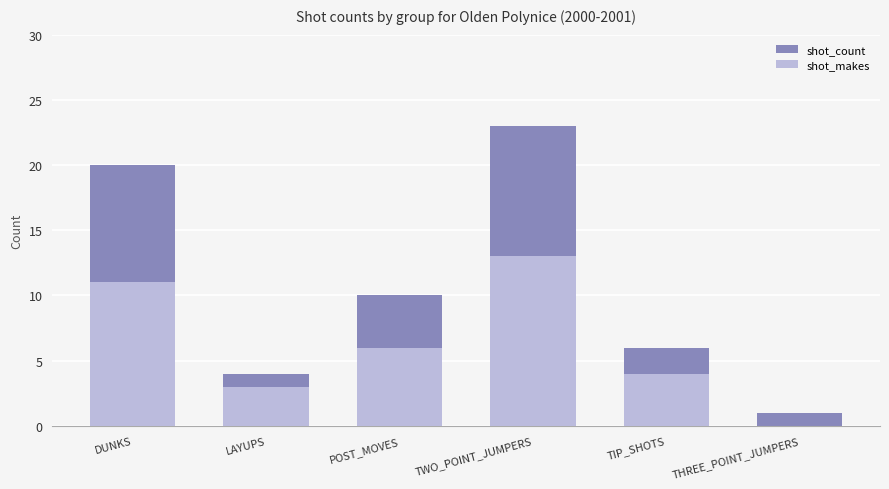

What is the total value across all series at THREE_POINT_JUMPERS?

1